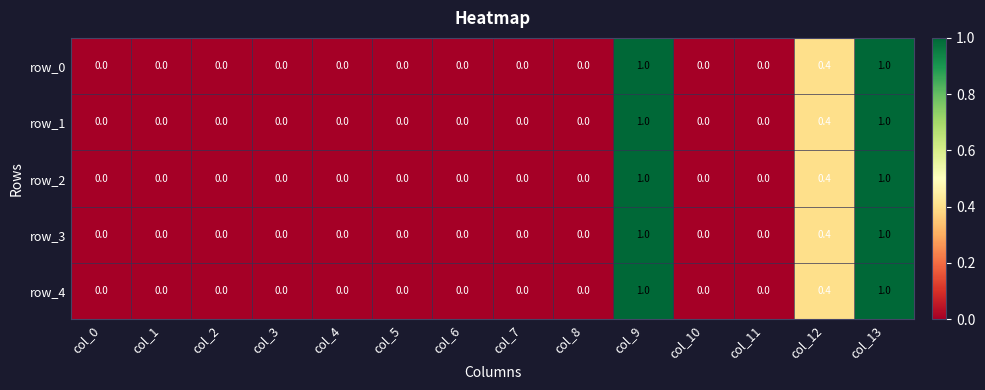

Is the value of row_0 at col_1 greater than the value of row_1 at col_12?

No